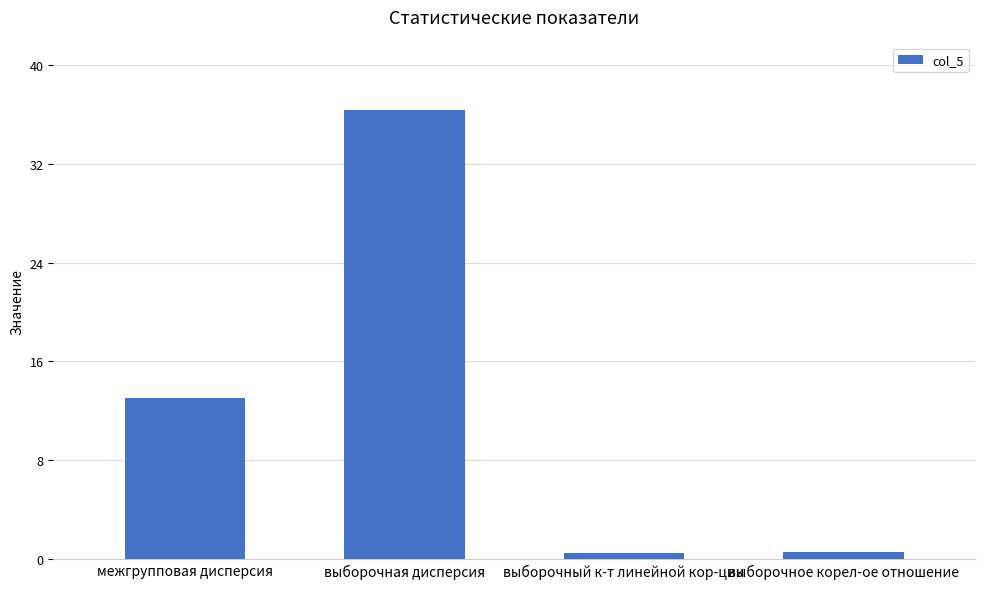

What position from the right is выборочный к-т линейной кор-ции?

2